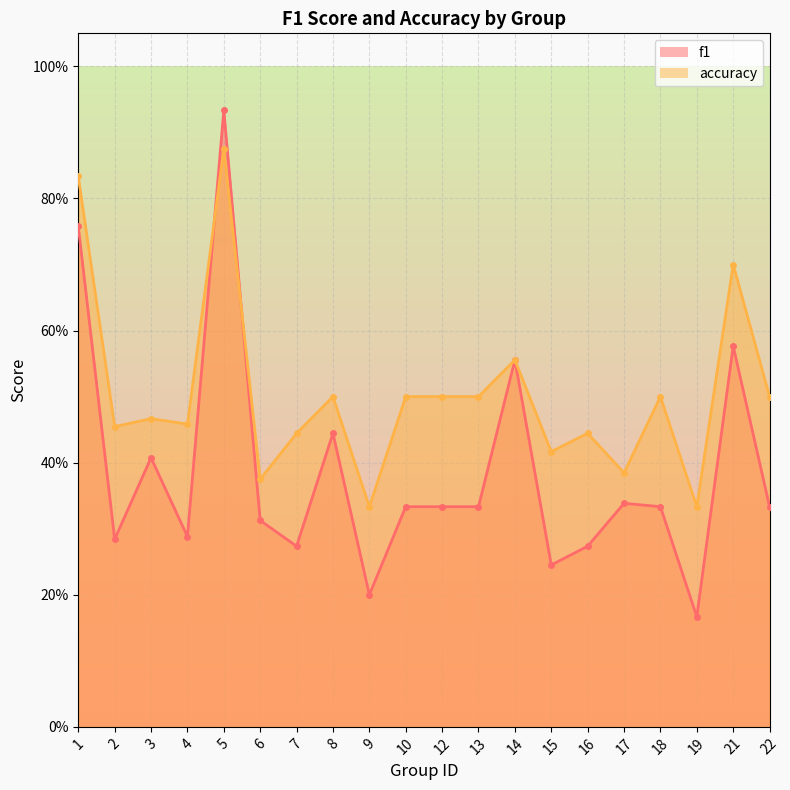

What is the spread (max minus min) of values at 22?

0.2